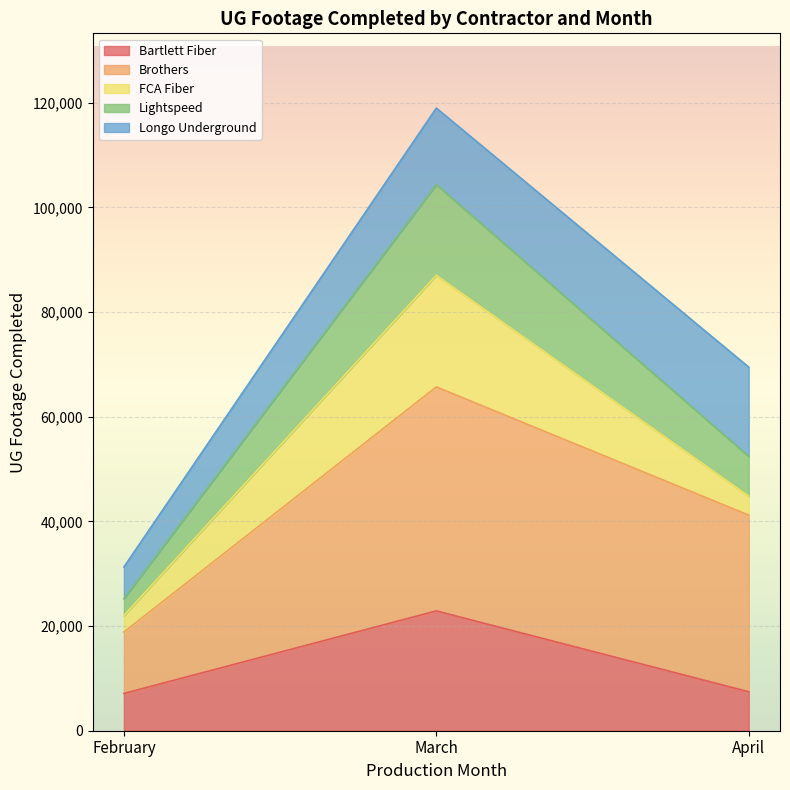

How many intersections are there between Lightspeed and Longo Underground?

2